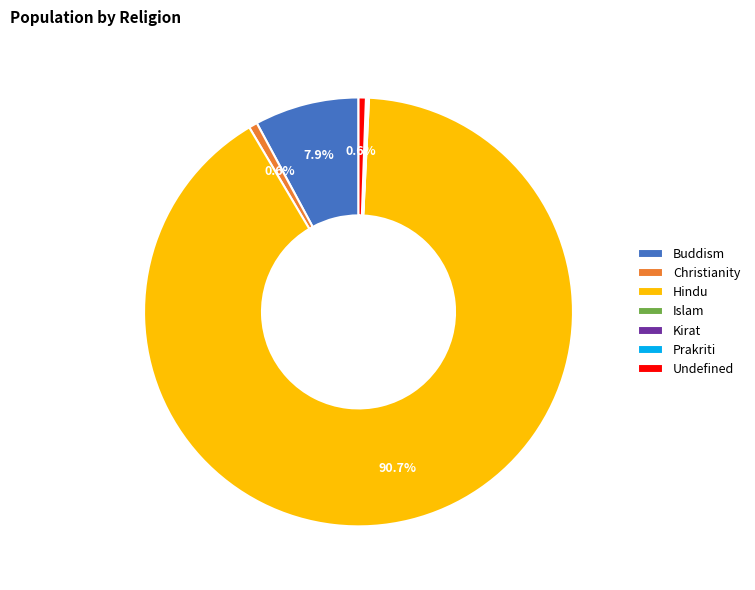

Which category has the biggest portion of the pie?

Hindu